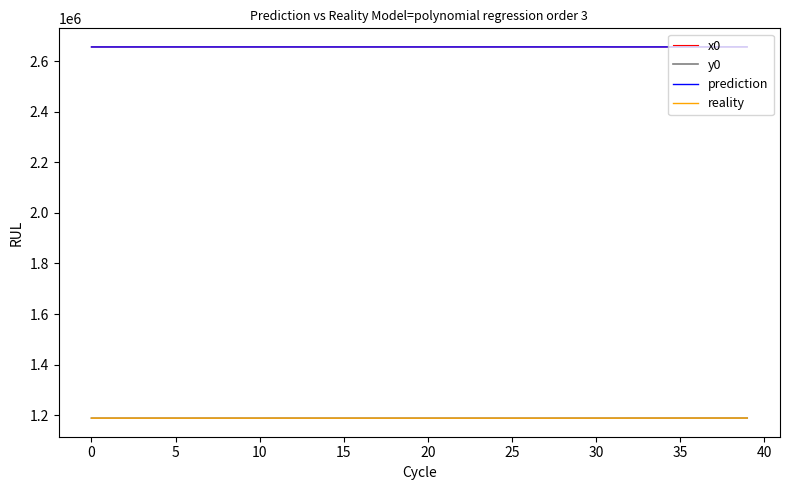

True or false: x0 and y0 cross at least once.

False